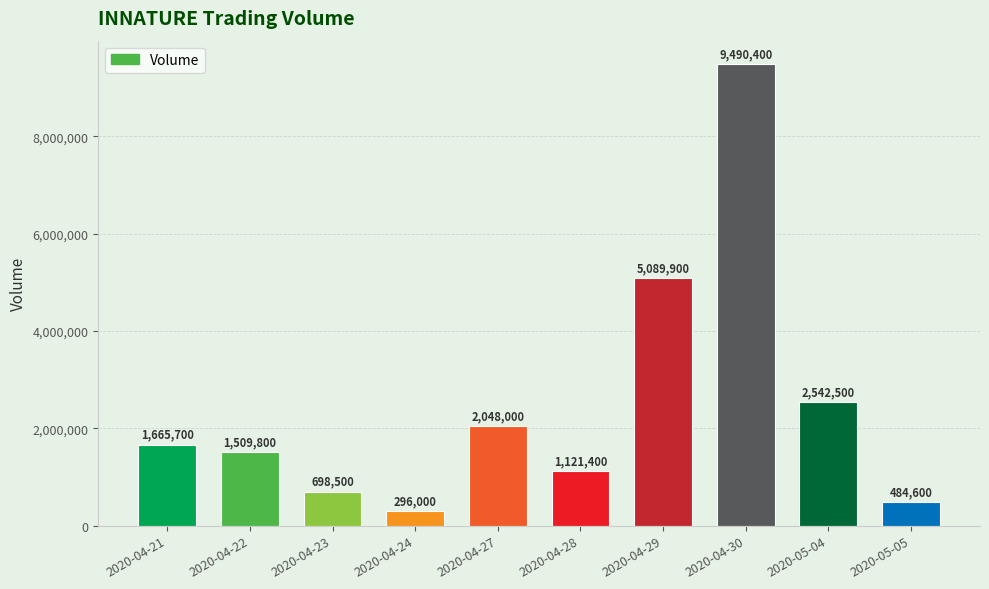

Rank the categories by value from lowest to highest.

2020-04-24, 2020-05-05, 2020-04-23, 2020-04-28, 2020-04-22, 2020-04-21, 2020-04-27, 2020-05-04, 2020-04-29, 2020-04-30